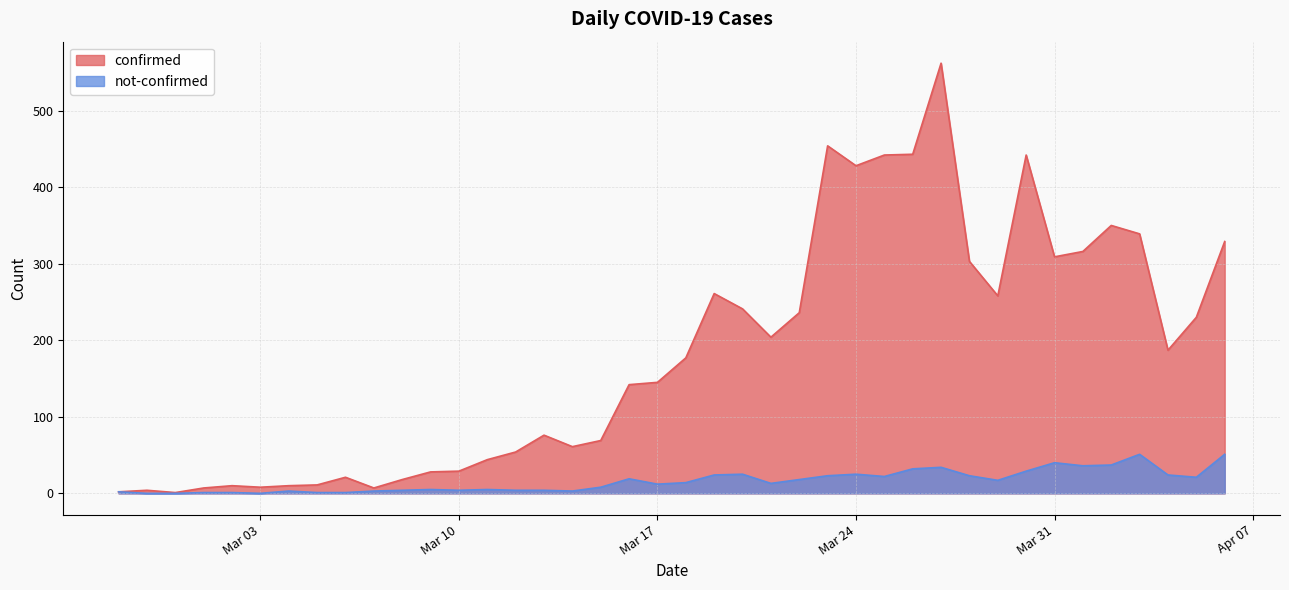

True or false: confirmed and not-confirmed cross at least once.

False